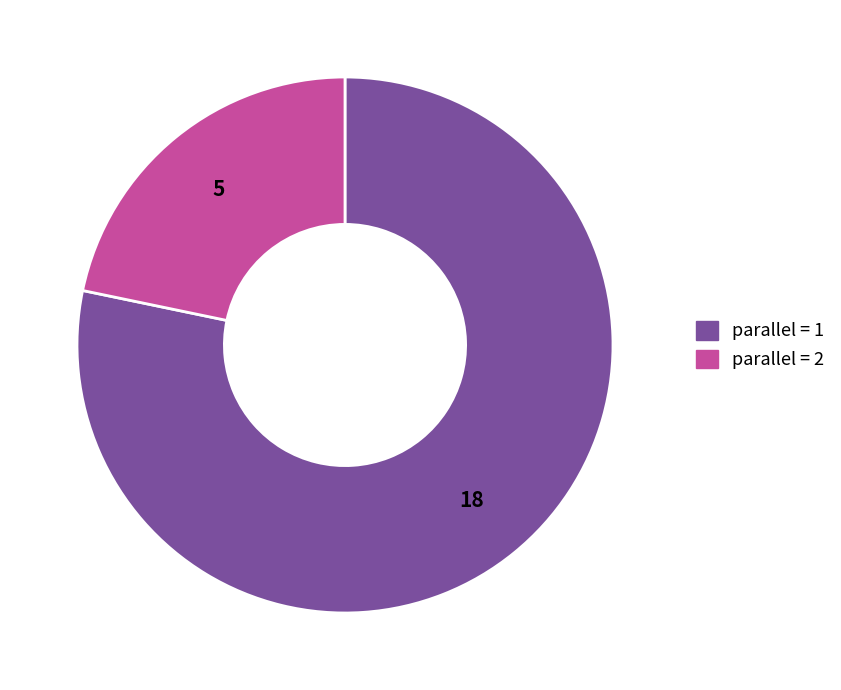

Which has a higher value, parallel = 2 or parallel = 1?

parallel = 1